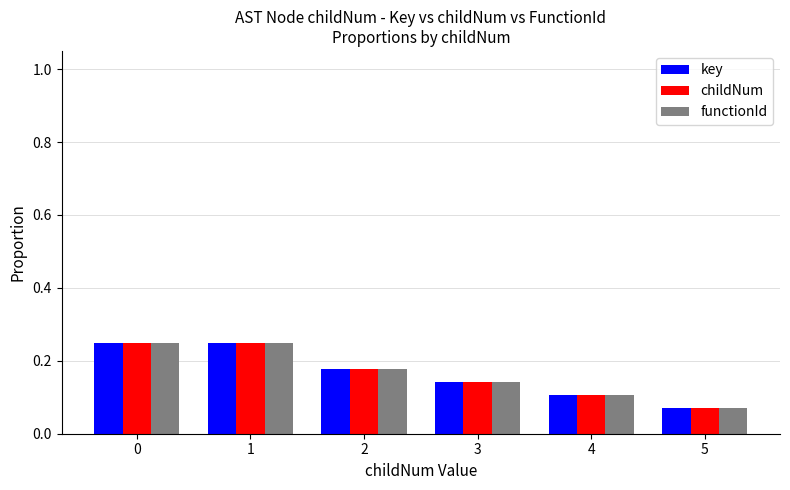

Is the value of functionId at 5 greater than the value of childNum at 3?

No